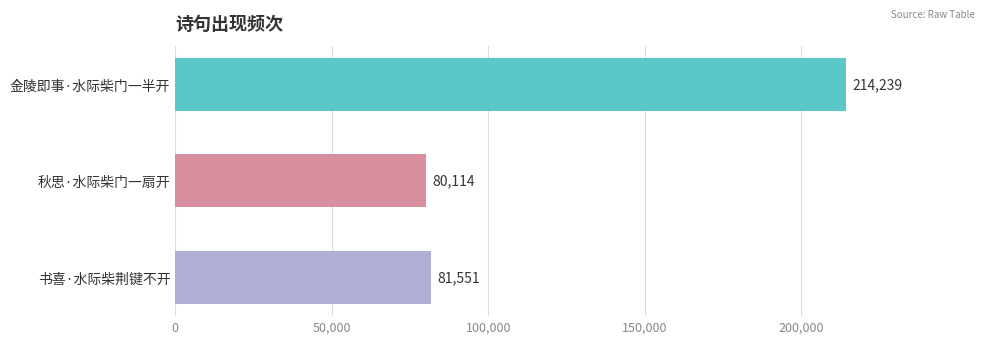

What is the change in value from 金陵即事·水际柴门一半开 to 书喜·水际柴荆键不开?

-132688